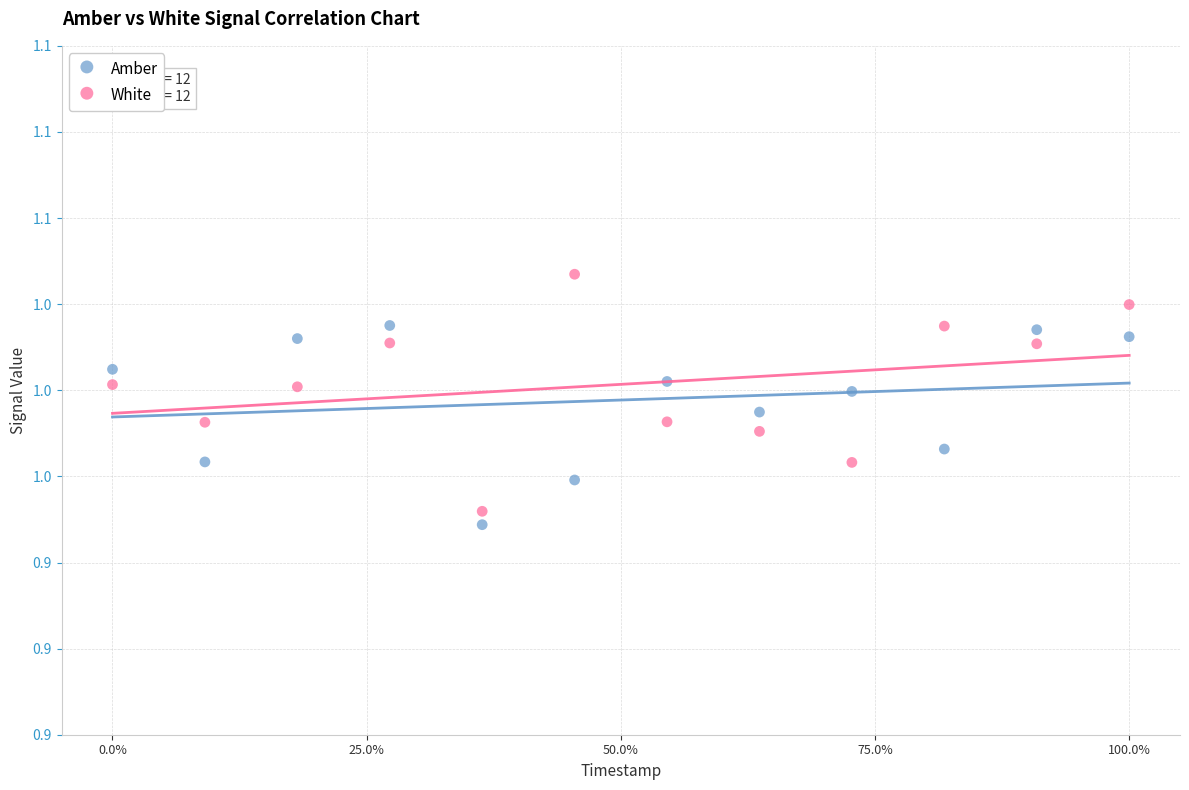

What are all the series names shown in the legend?

Amber, White